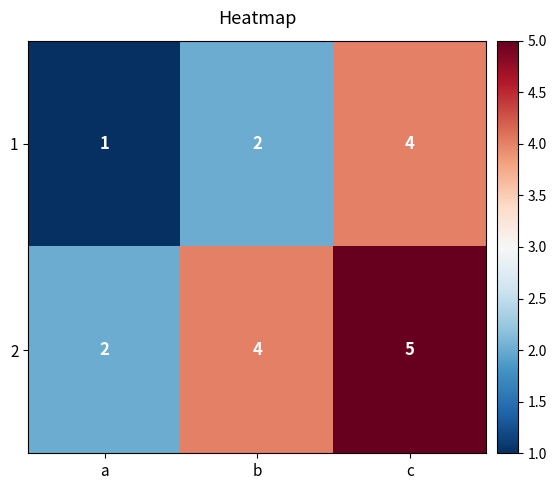

Count the number of data series in this chart.

2